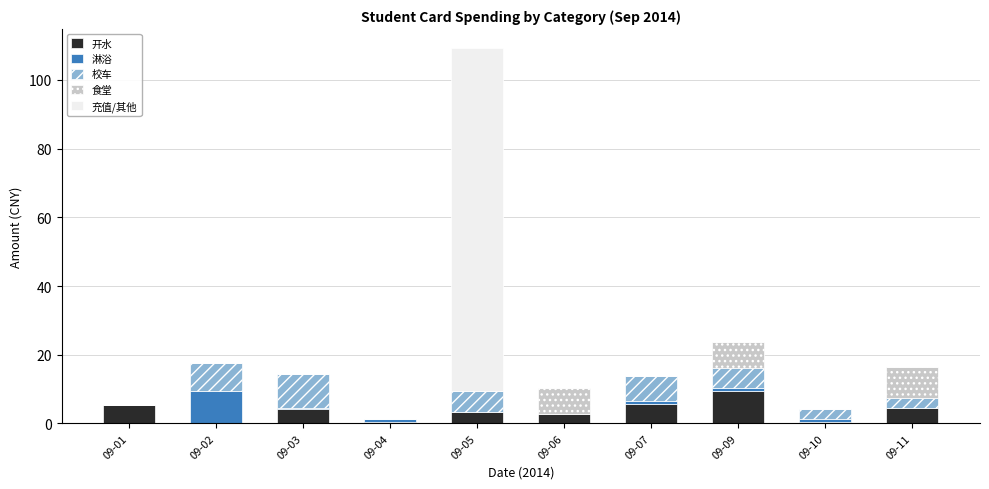

At which category is the sum across all series the highest?

09-05